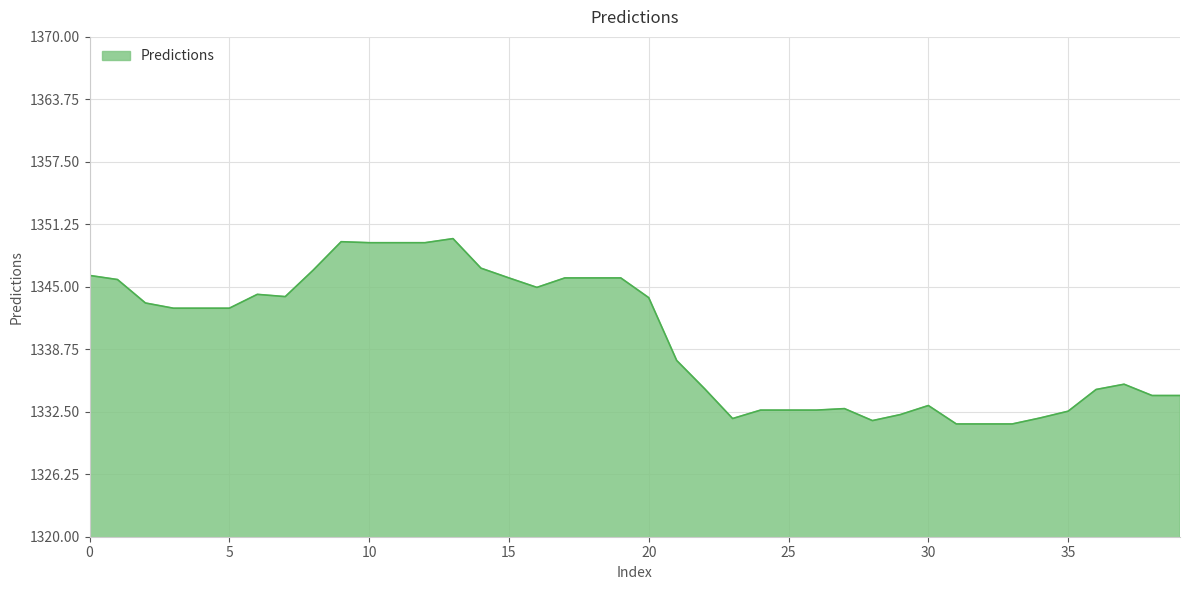

What is the minimum value shown in the chart?

1331.3